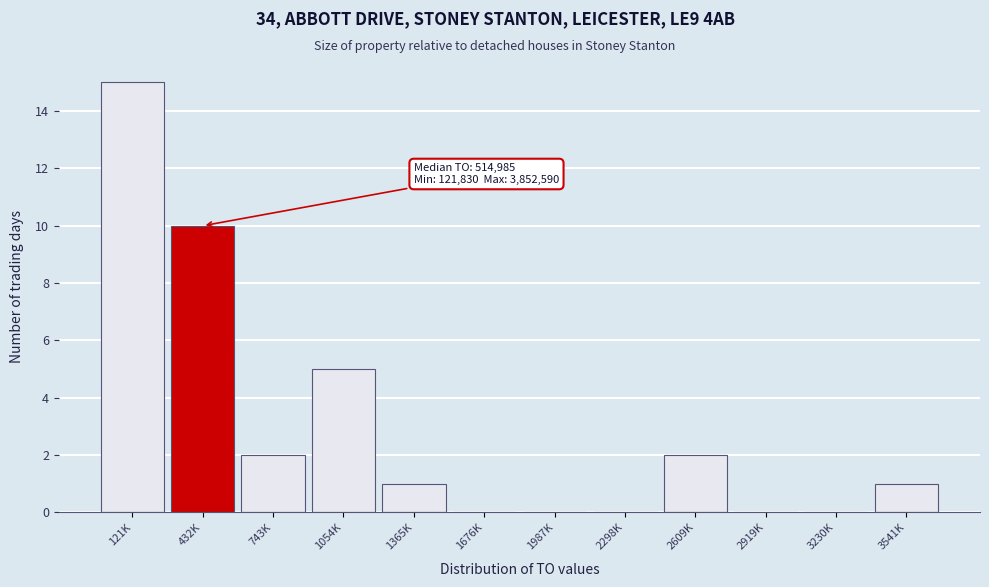

Reading right to left, transcribe all the data shown in this chart.

3541K=1	3230K=0	2919K=0	2609K=2	2298K=0	1987K=0	1676K=0	1365K=1	1054K=5	743K=2	432K=10	121K=15